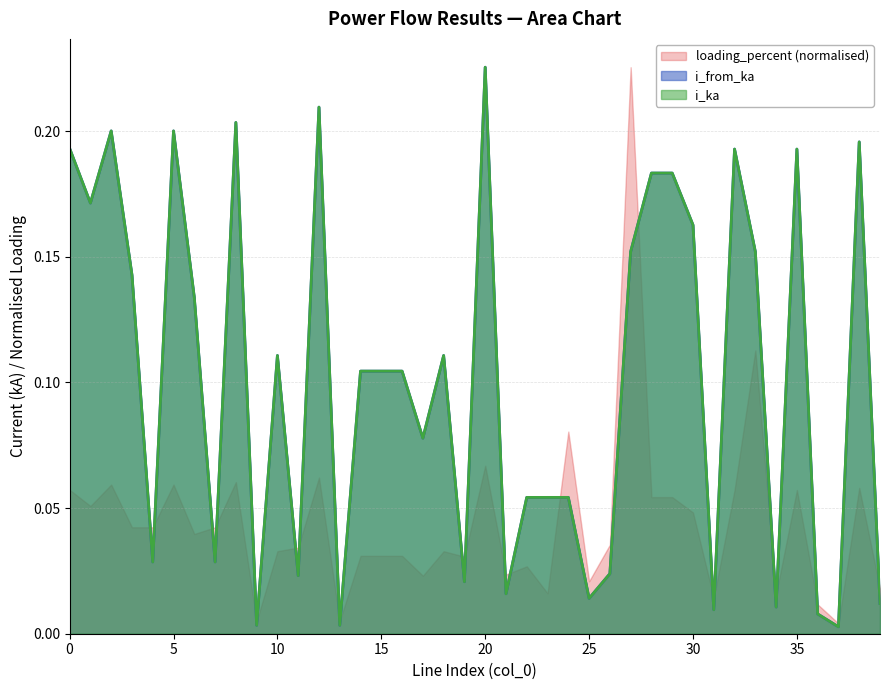

At which category is the sum across all series the highest?

20